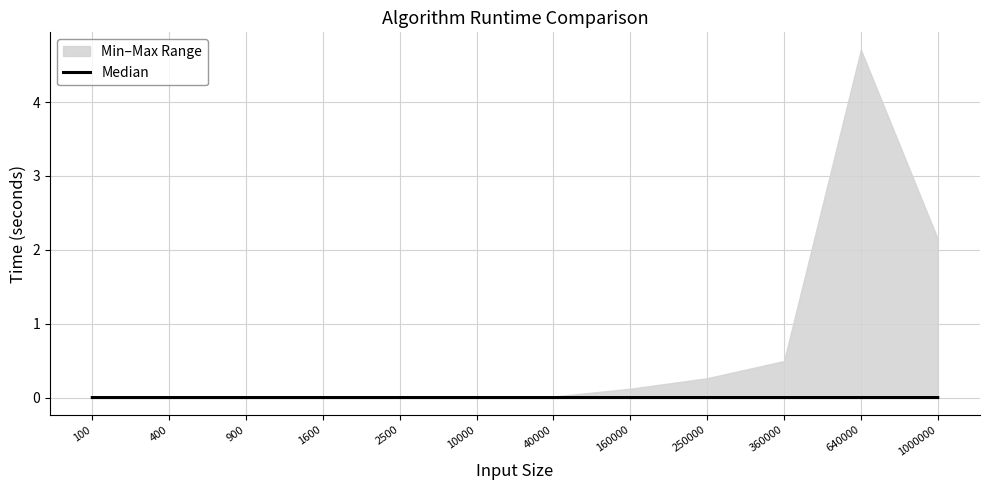

The chart shows a value of 0.0 at 40000. True or false?

False